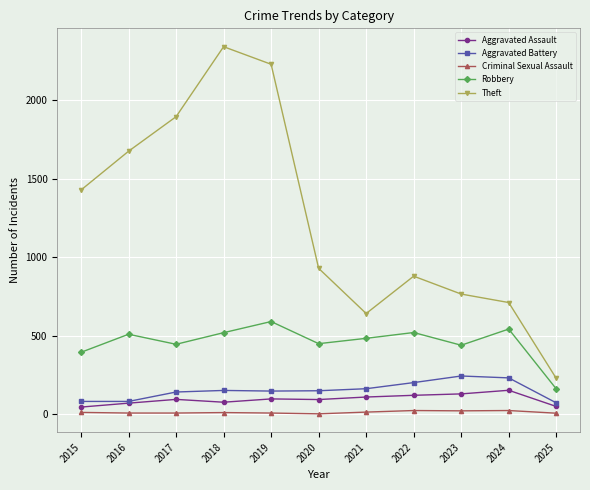

True or false: Theft and Criminal Sexual Assault intersect in this chart.

False